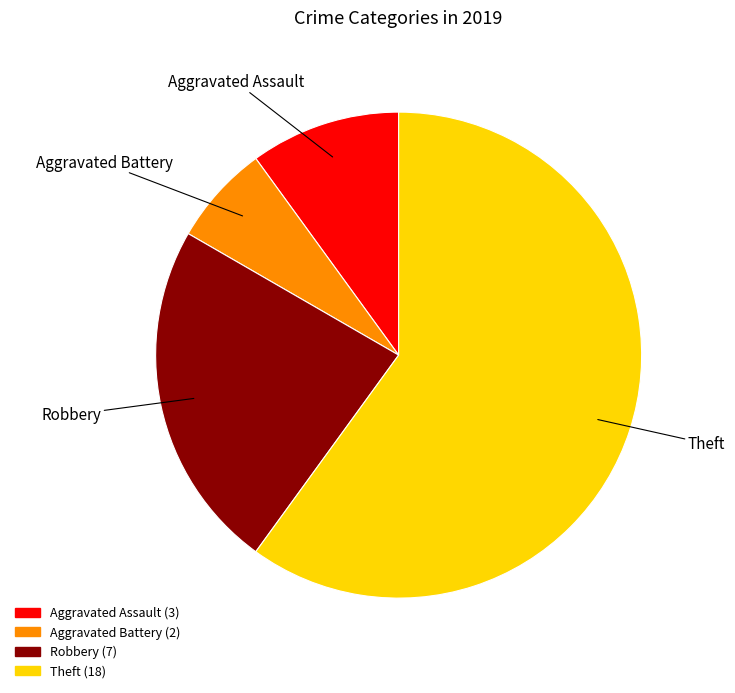

Does any single category account for the majority?

Yes